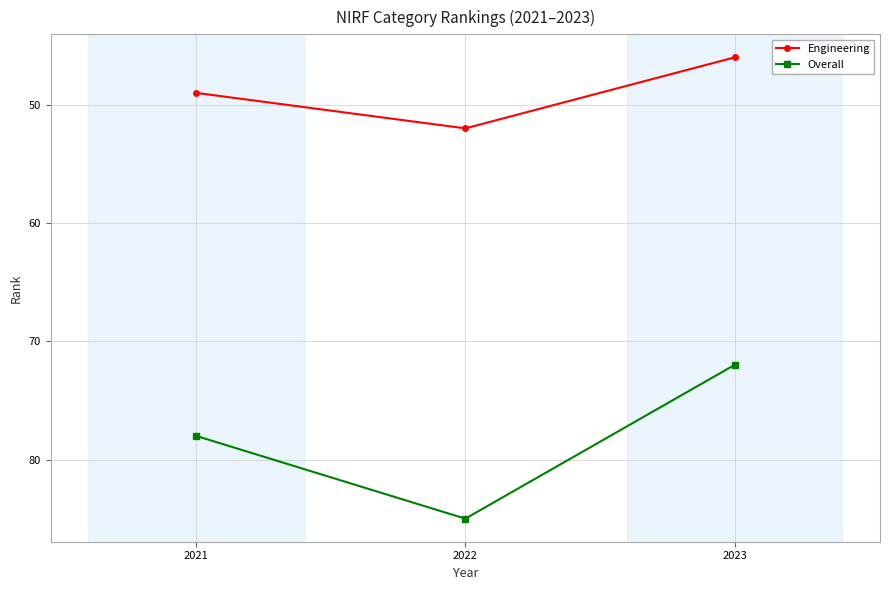

Reading left to right, transcribe all the data shown in this chart.

Engineering: 2021=49	2022=52	2023=46
Overall: 2021=78	2022=85	2023=72